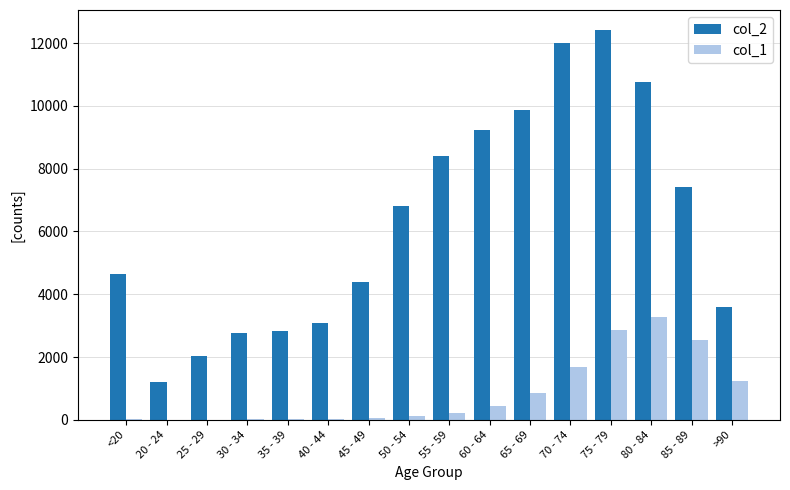

Which label corresponds to the largest value in the chart?

75 - 79